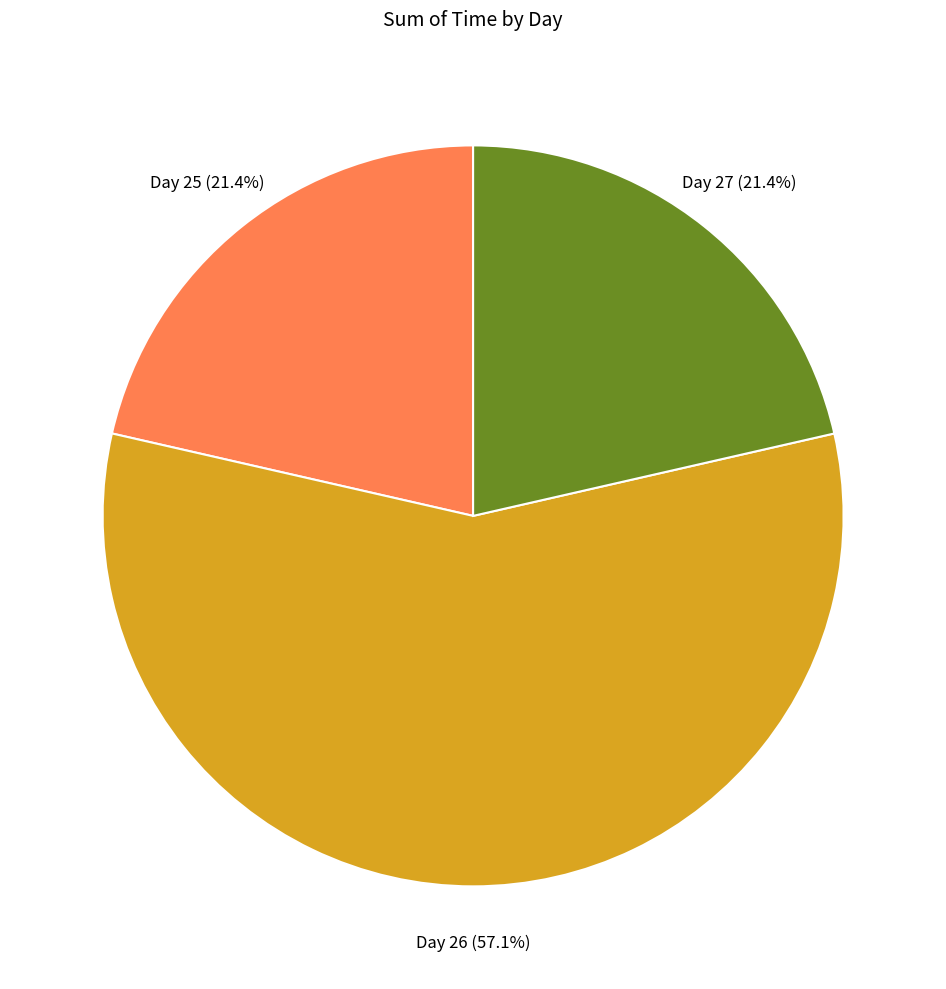

Which category has the biggest portion of the pie?

Day 26